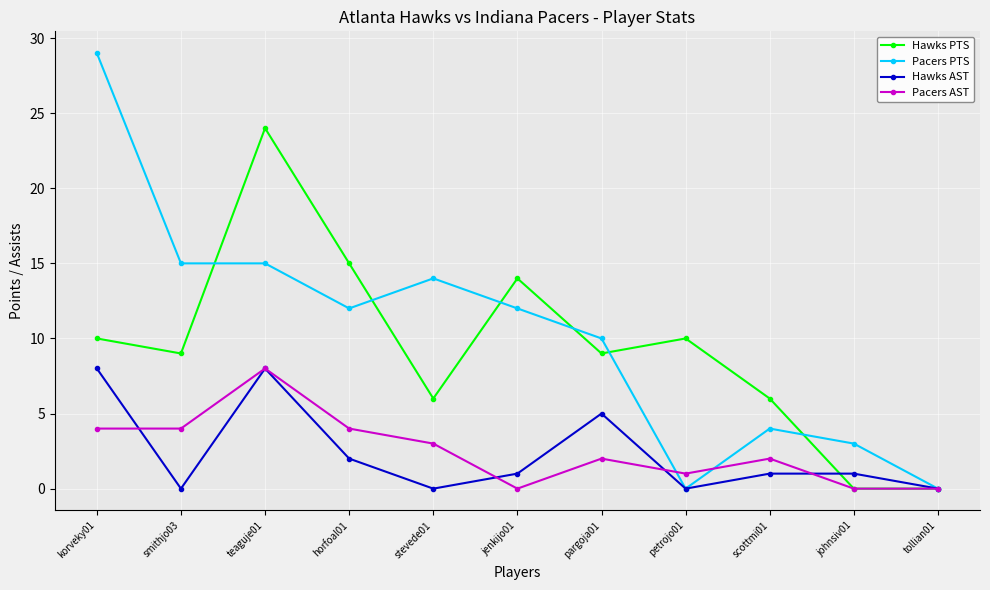

How many data points does each series have?

11